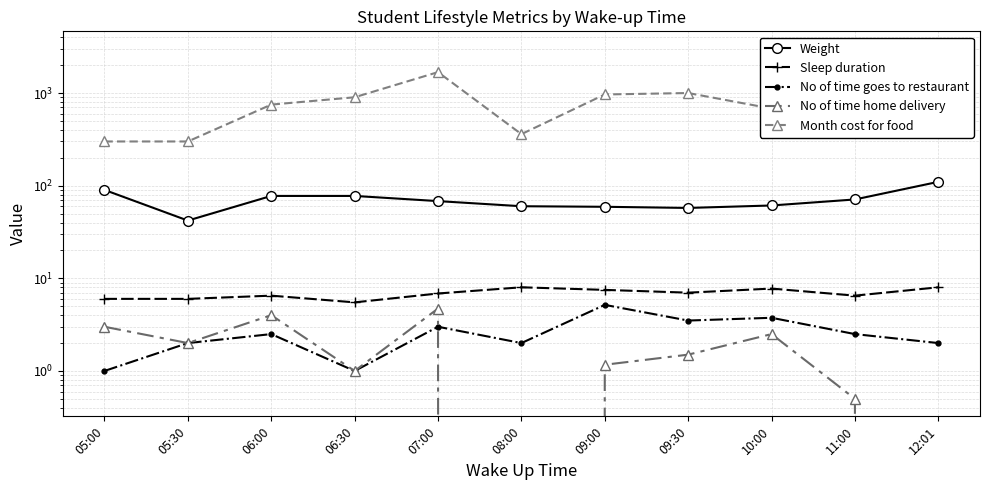

Which label corresponds to the smallest value in the chart?

08:00